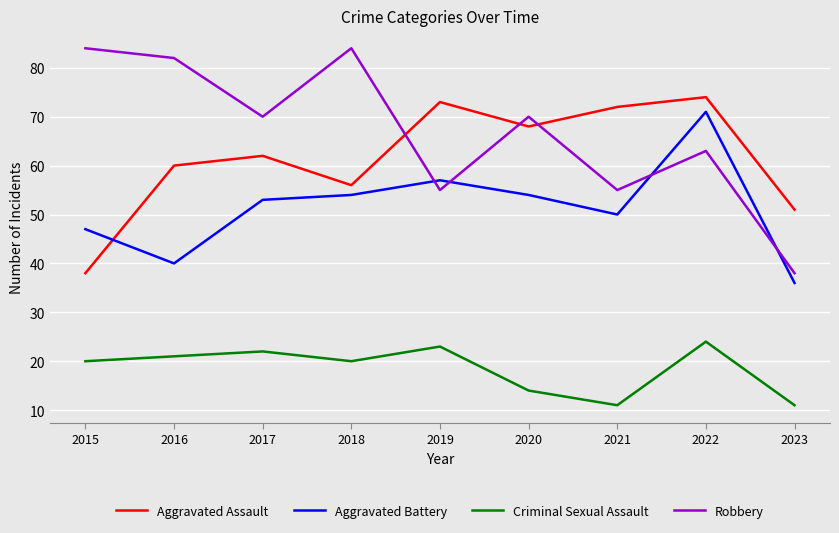

What is the average value of the Criminal Sexual Assault series?

18